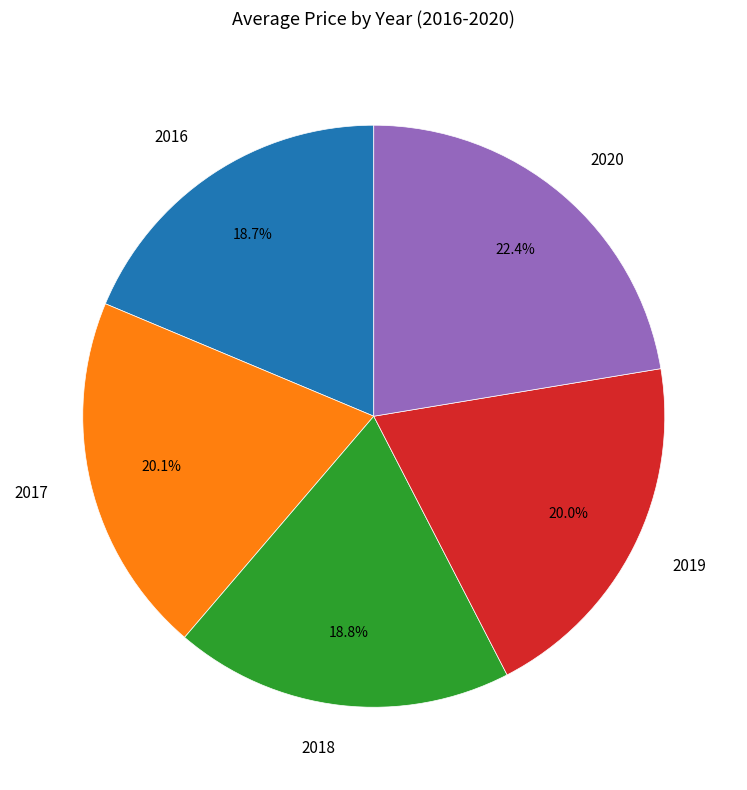

How many segments does this pie chart have?

5